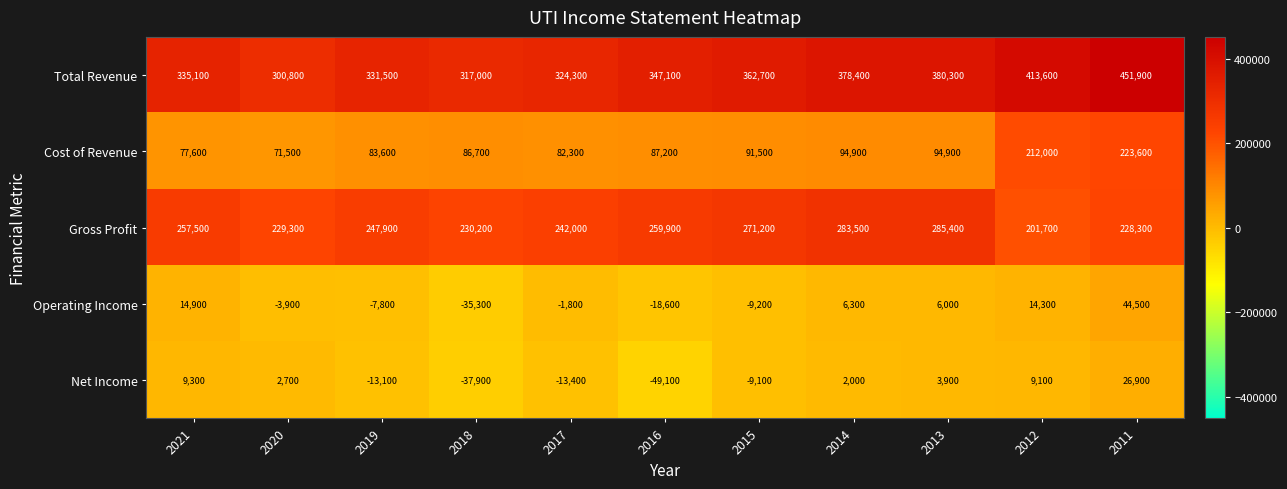

Which series has the largest total across all categories?

Total Revenue